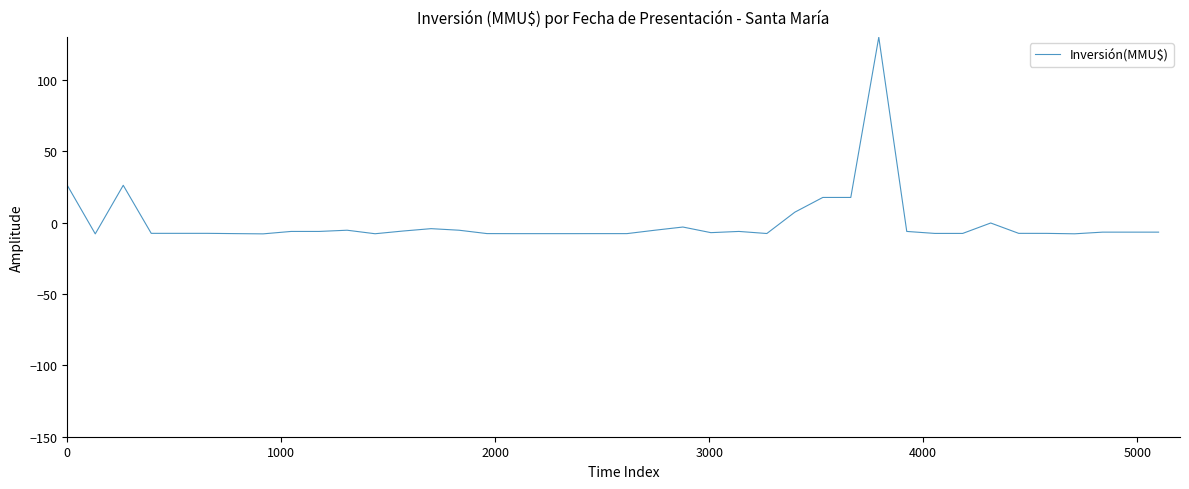

What is the difference between the maximum and minimum values?

137.8